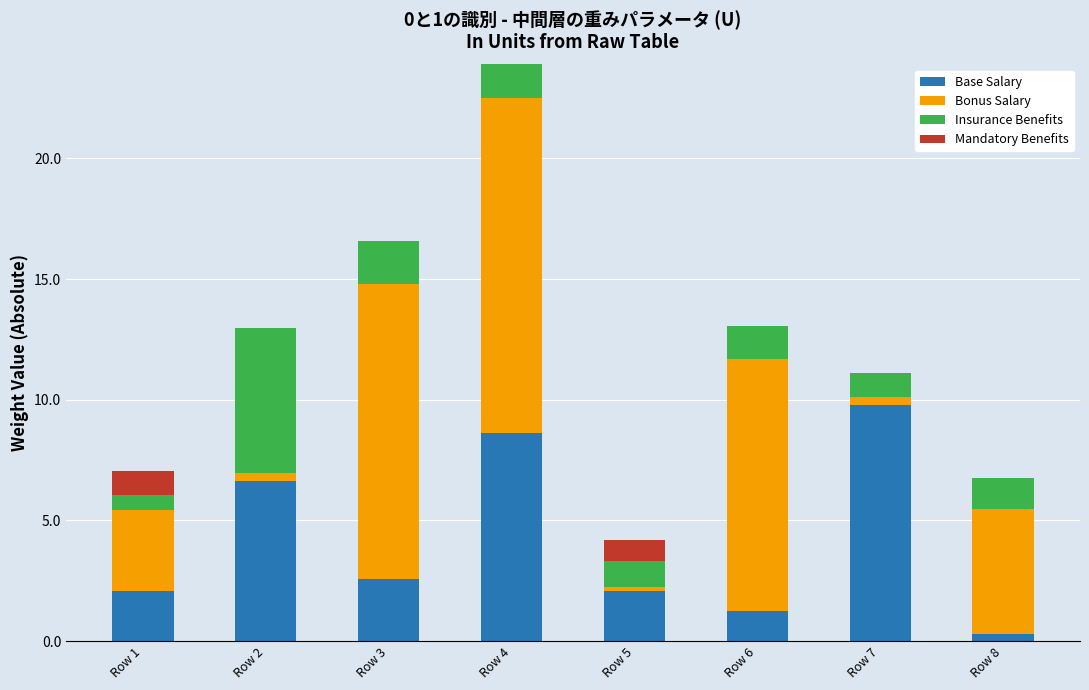

What are all the series names shown in the legend?

Base Salary, Bonus Salary, Insurance Benefits, Mandatory Benefits